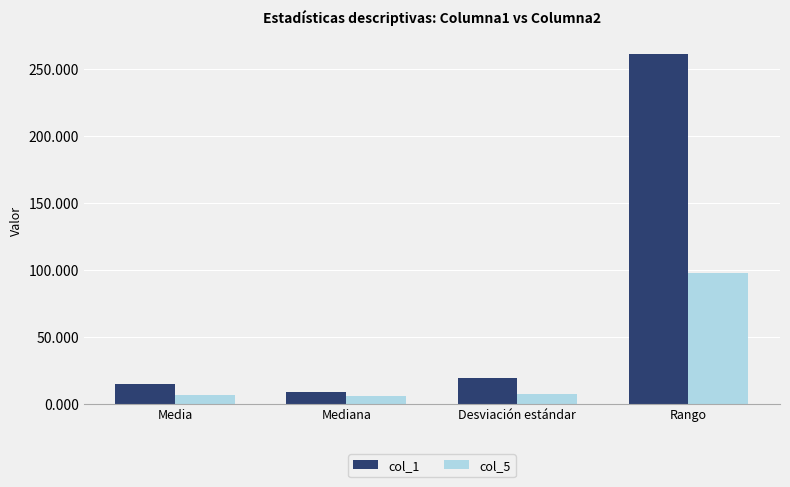

How many bars are there in each group?

2